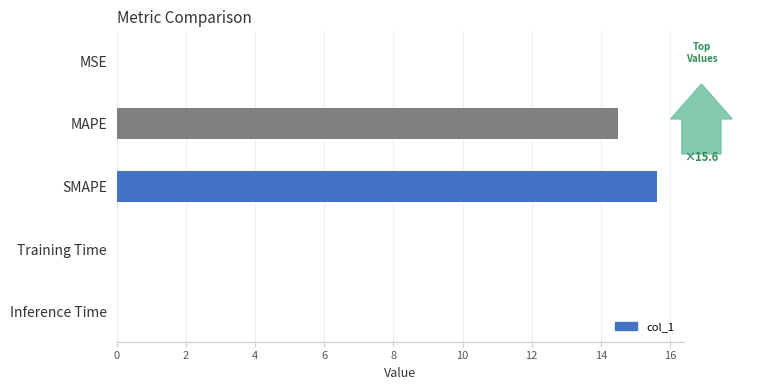

At which category does the chart reach its peak across all series?

SMAPE